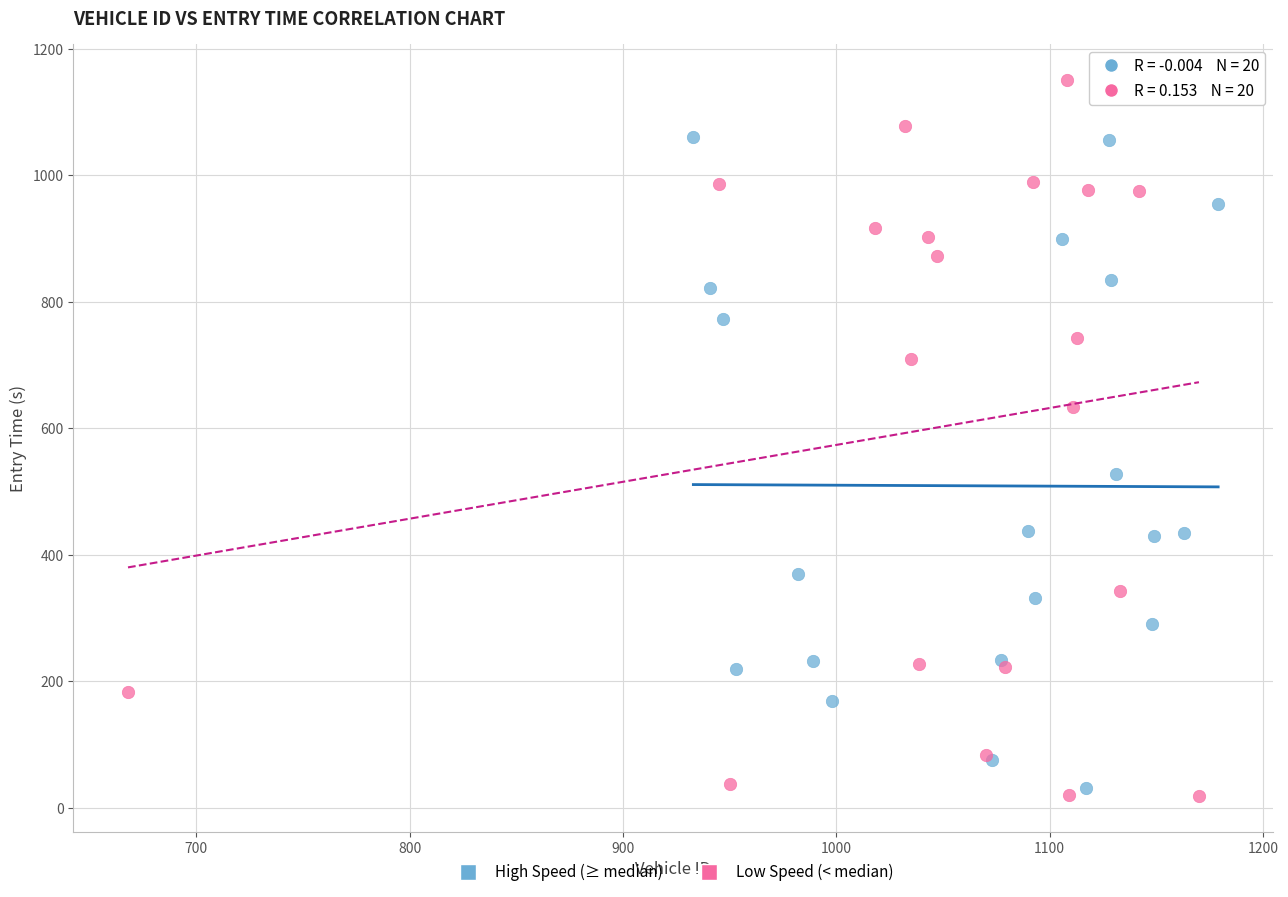

What are all the series names shown in the legend?

High Speed (≥ median), Low Speed (< median)